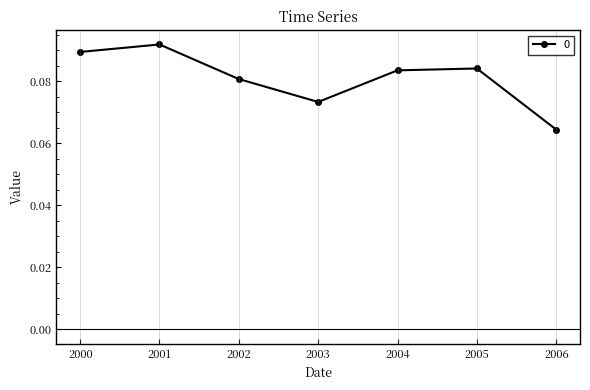

At which category does the data reach its first local valley?

2003